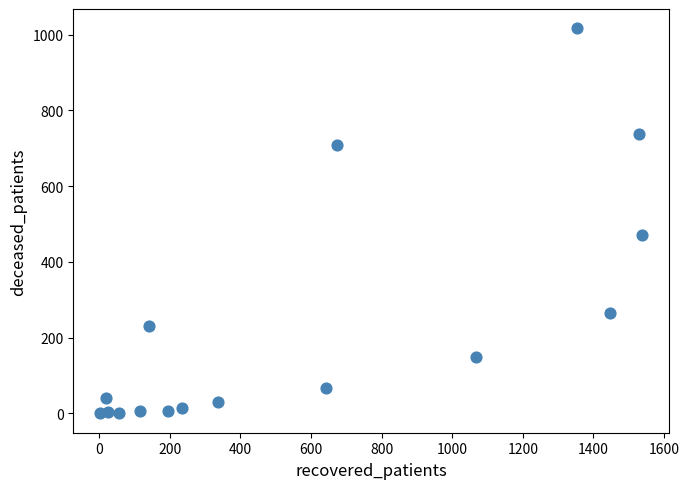

What is the range of Y values (max minus min)?

1017